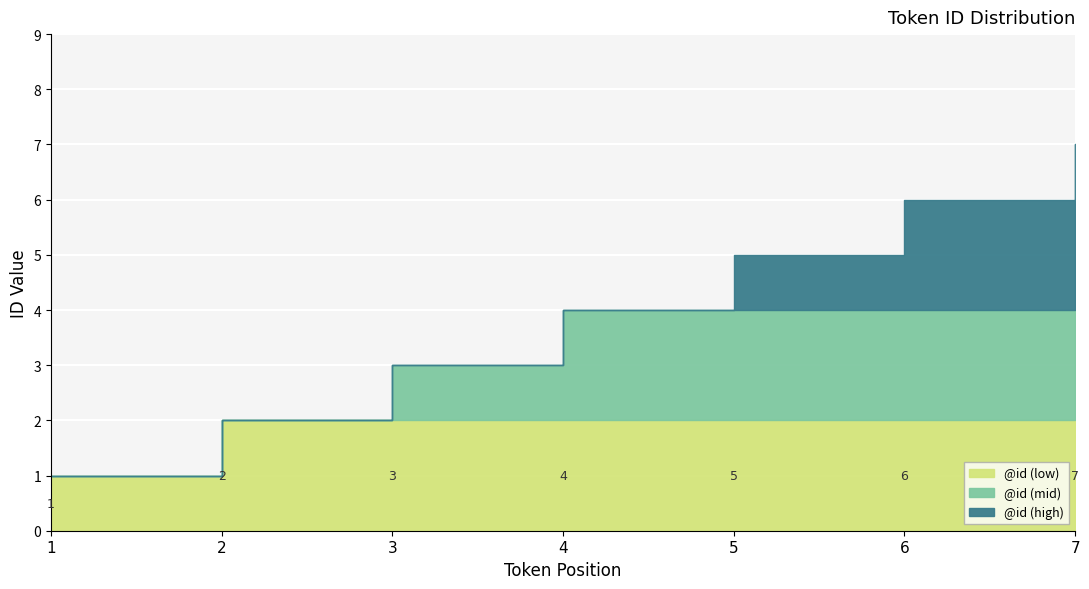

Reading left to right, transcribe all the data shown in this chart.

1=1	2=2	3=3	4=4	5=5	6=6	7=7